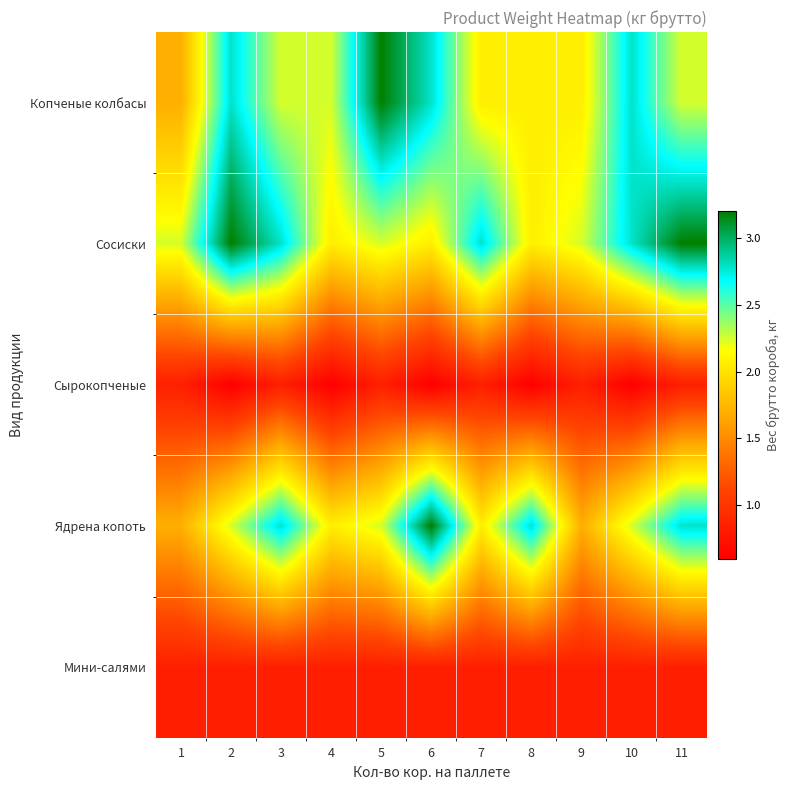

Rank the series by their maximum value, from lowest to highest.

Сырокопченые, Мини-салями, Копченые колбасы, Сосиски, Ядрена копоть